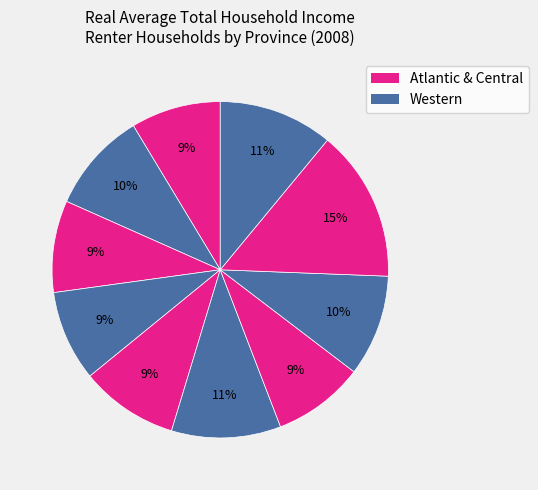

How many slices are in this pie chart?

10